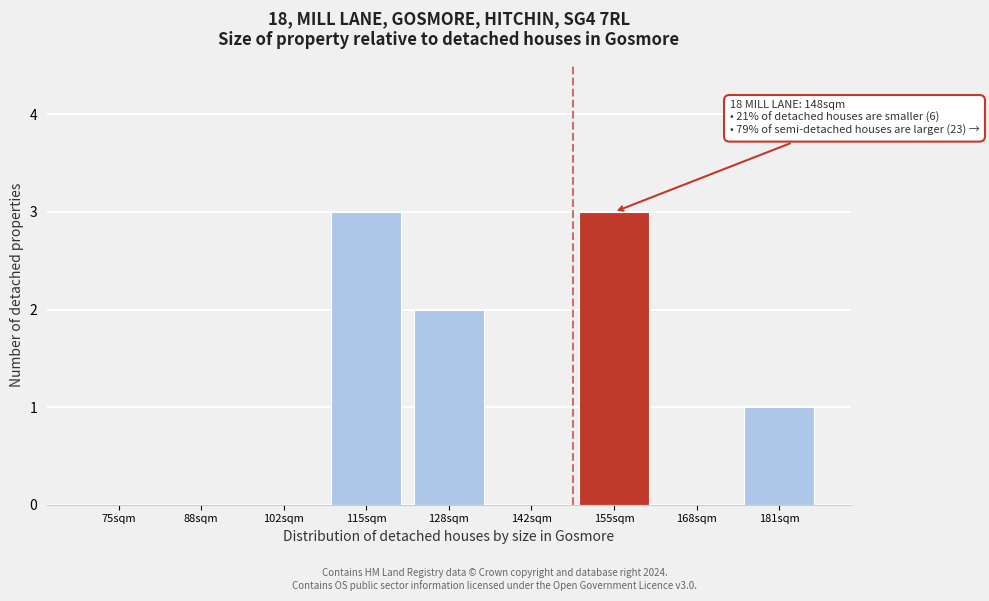

Reading left to right, extract all data points from this chart.

75sqm=0	88sqm=0	102sqm=0	115sqm=3	128sqm=2	142sqm=0	155sqm=3	168sqm=0	181sqm=1